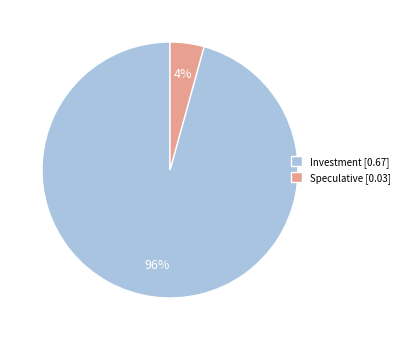

To the nearest percent, what portion does Investment [0.67] represent?

96%